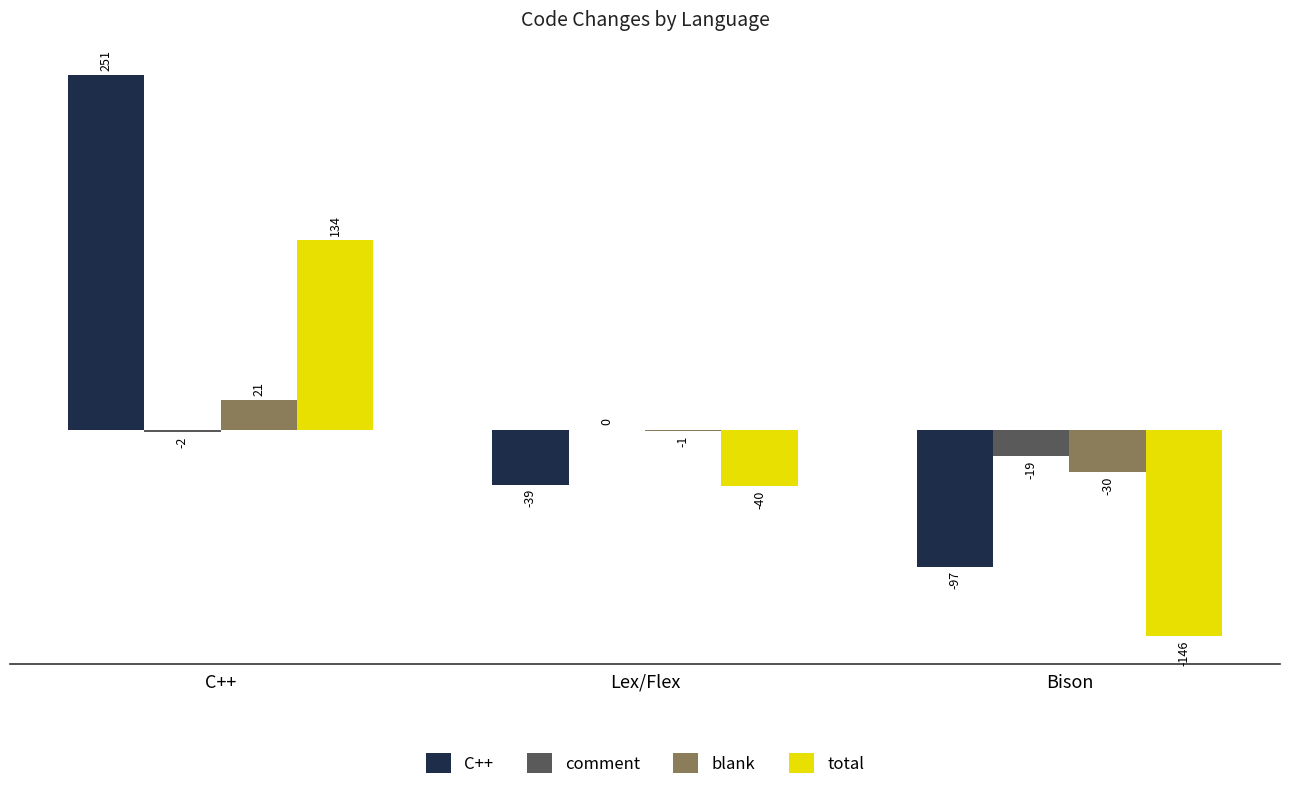

How many total values are between -146 and 134?

3